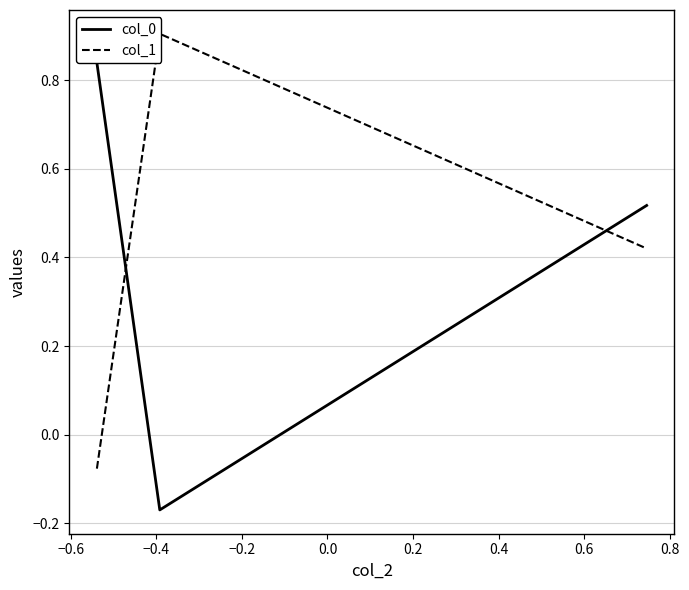

How many positive values does the col_1 series have?

2